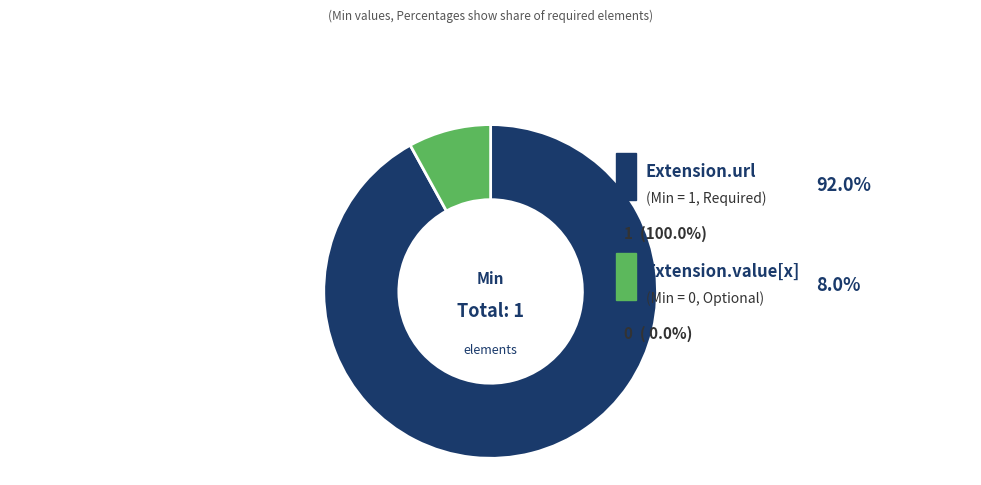

Combined, do Extension.id and Extension.value[x] account for over 50%?

No